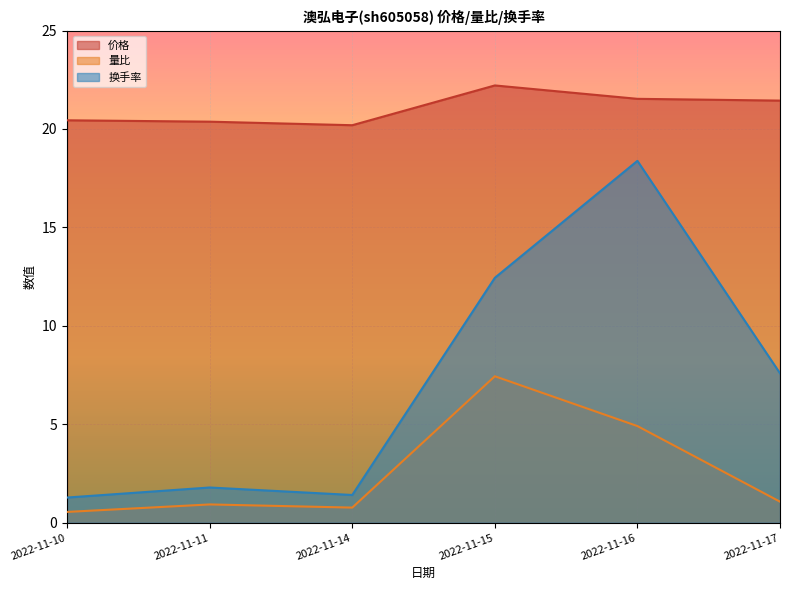

At which label does 量比 first exceed 1?

2022-11-15